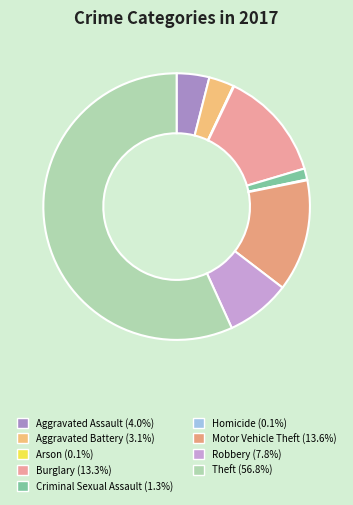

Is it true that Arson is 0% of the pie?

True